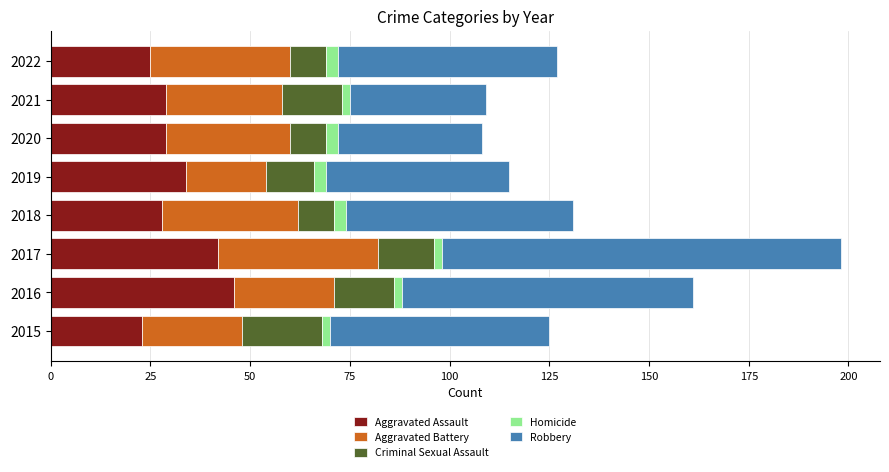

What is the average value of the Aggravated Assault series?

32